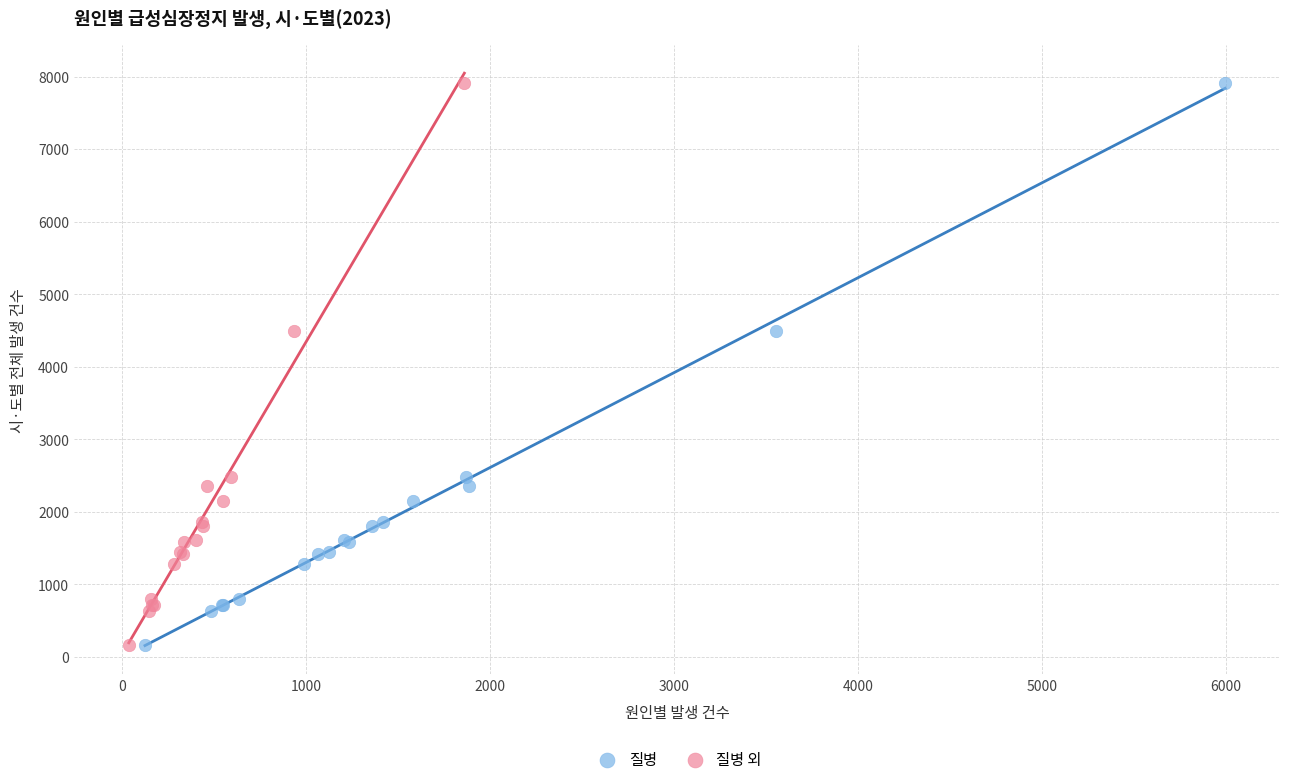

What are all the series names shown in the legend?

질병, 질병 외